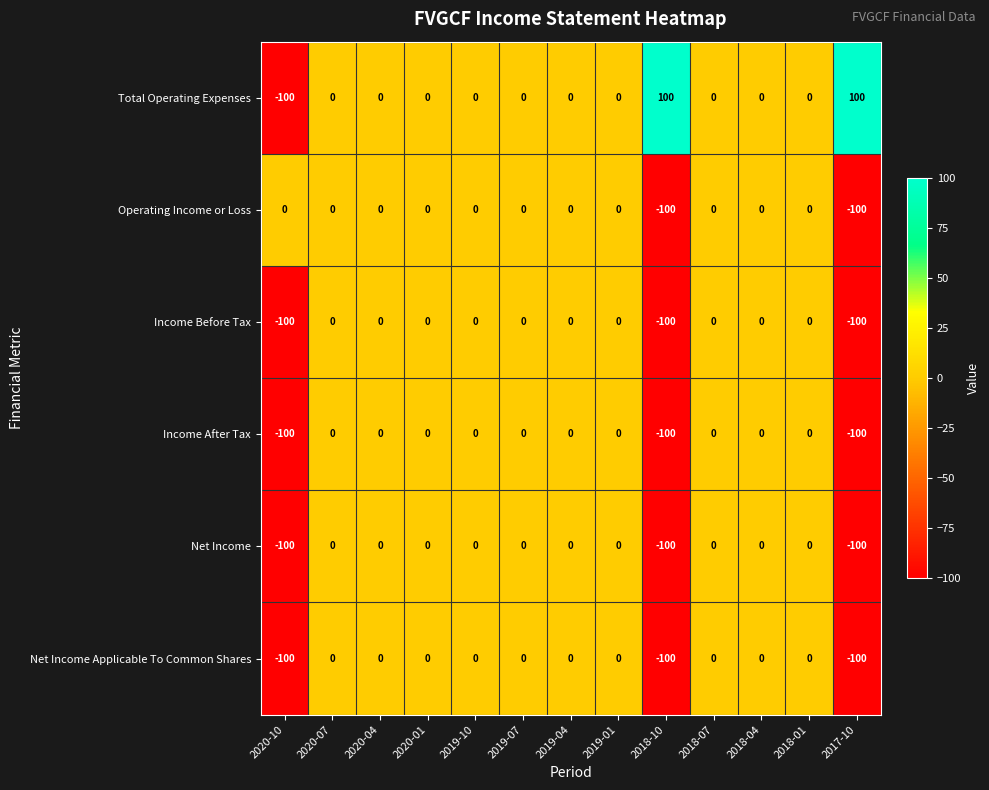

Which series has the largest total across all categories?

Total Operating Expenses